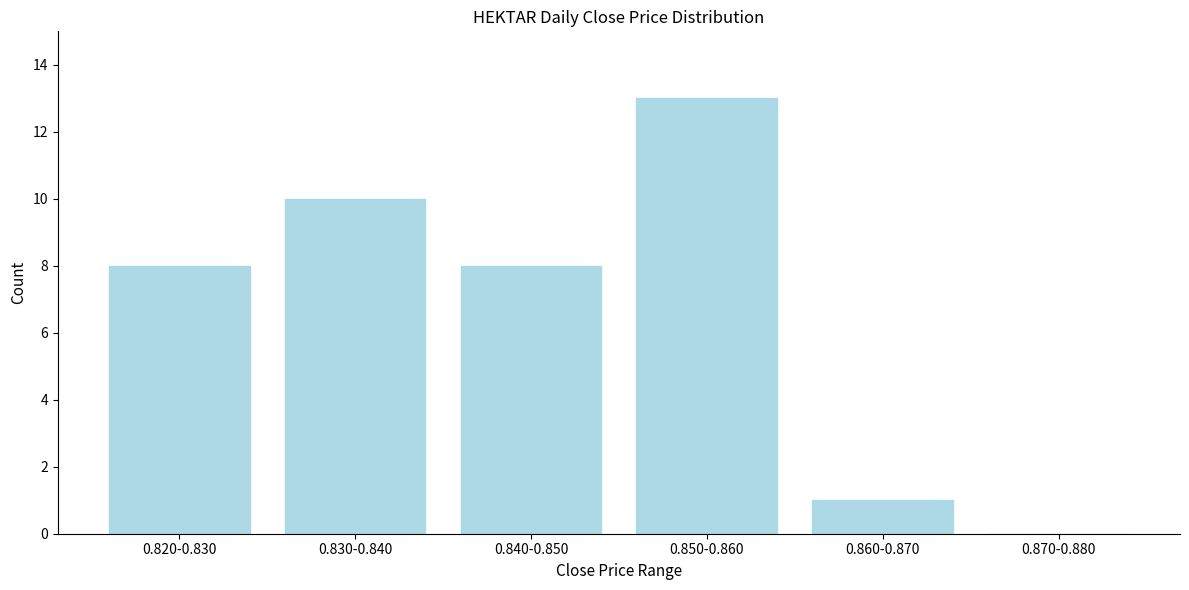

Reading right to left, list all the values displayed in this chart.

0.870-0.880=0	0.860-0.870=1	0.850-0.860=13	0.840-0.850=8	0.830-0.840=10	0.820-0.830=8